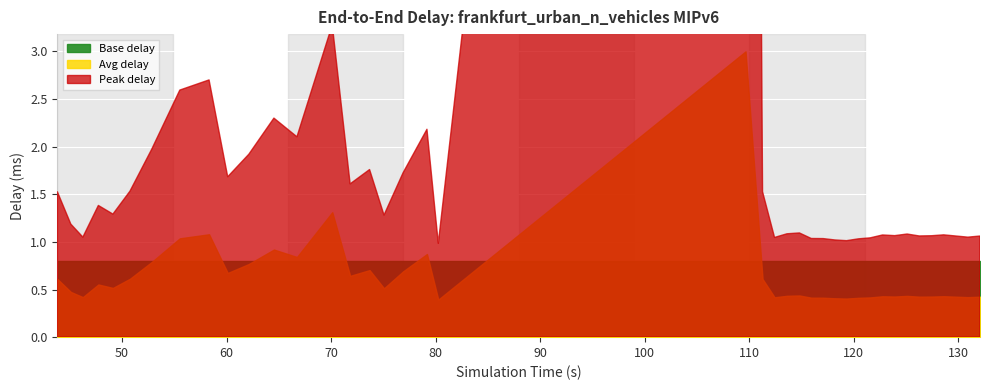

The value of y at 38 is 0.6. True or false?

False